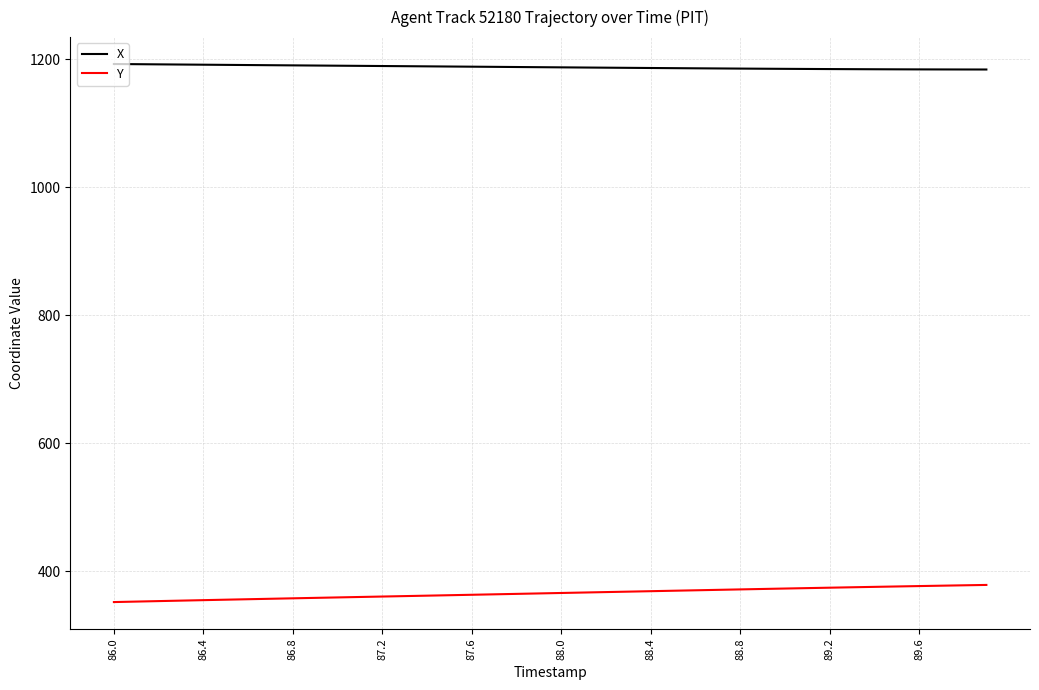

List the series in order of their peak value, highest first.

X, Y